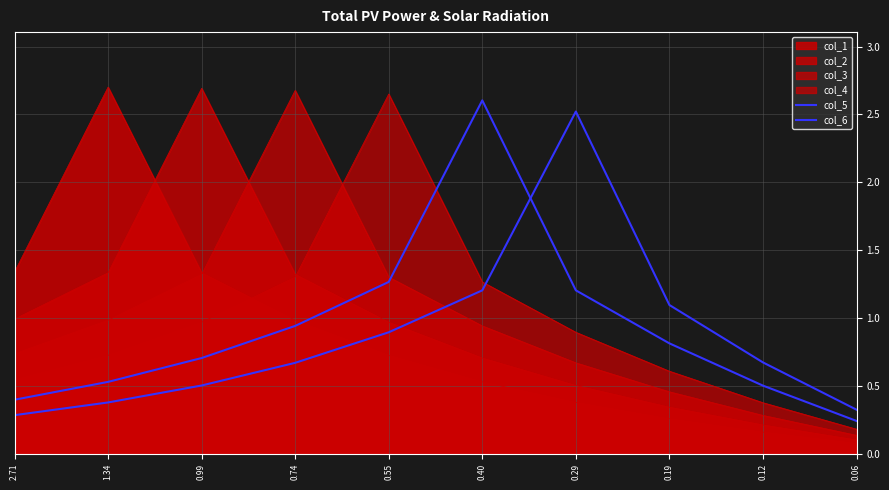

In col_6, how many points are higher than both neighbors (excluding endpoints)?

1